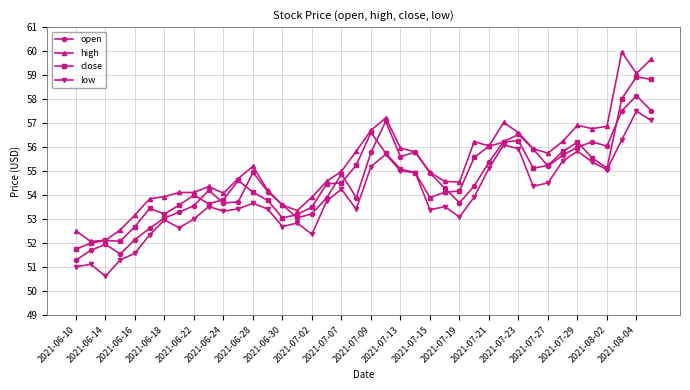

True or false: high has more than 1 interior local peaks.

True